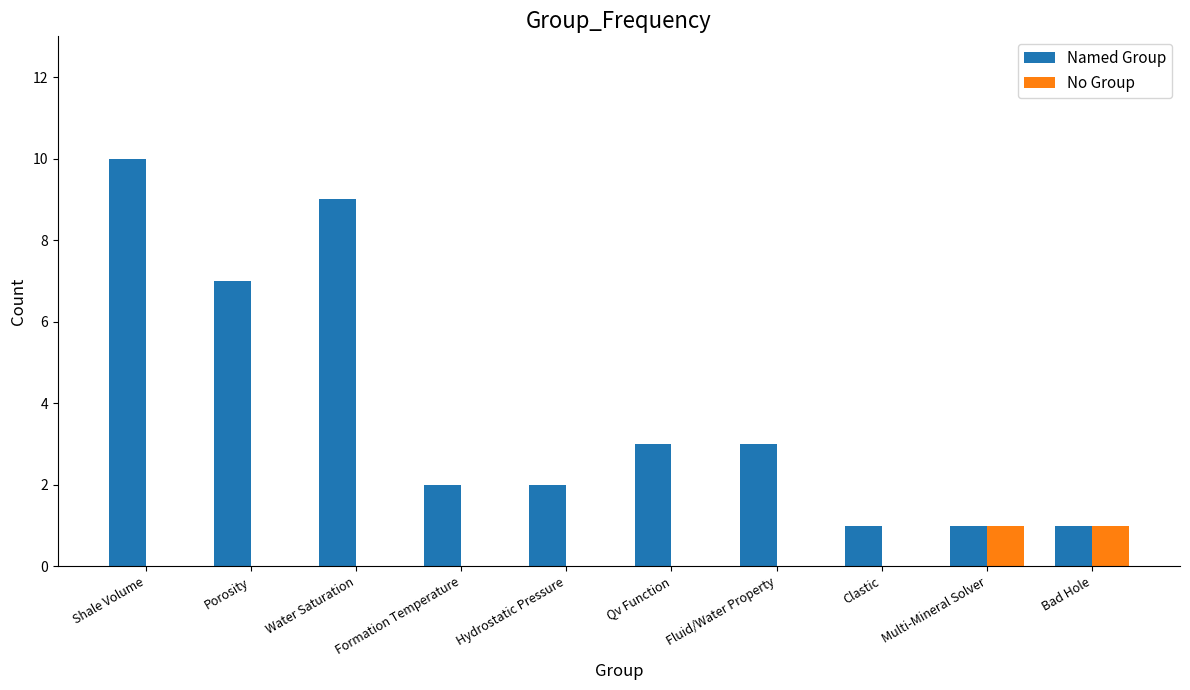

What value does the Named Group series have at Clastic?

1